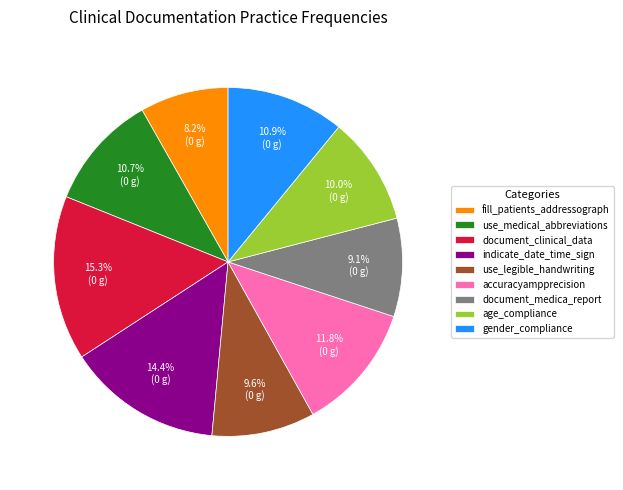

What is the largest slice in the pie chart?

document_clinical_data